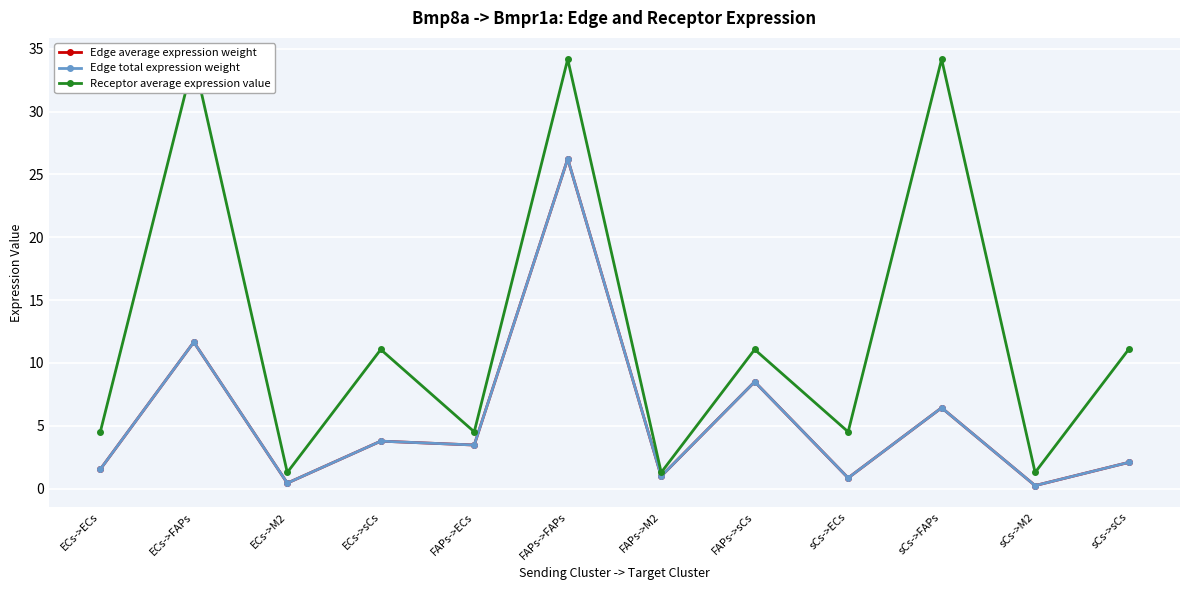

Reading left to right, what are all the values shown in this chart?

Edge average expression weight: 1.5	11.7	0.4	3.8	3.5	26.2	1.0	8.5	0.9	6.4	0.2	2.1
Edge total expression weight: 1.5	11.7	0.4	3.8	3.5	26.2	1.0	8.5	0.9	6.4	0.2	2.1
Receptor average expression value: 4.5	34.2	1.3	11.1	4.5	34.2	1.3	11.1	4.5	34.2	1.3	11.1